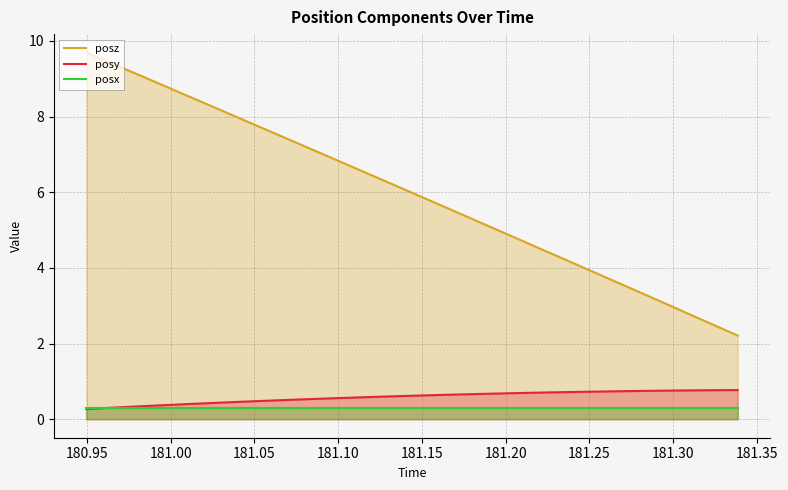

True or false: posx and posz intersect in this chart.

False